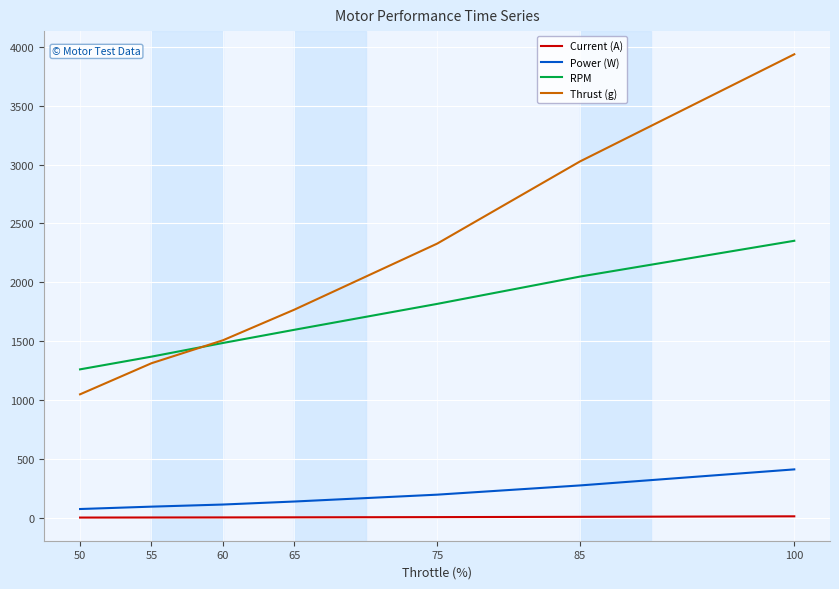

Where does the Power (W) series first go above 138?

65